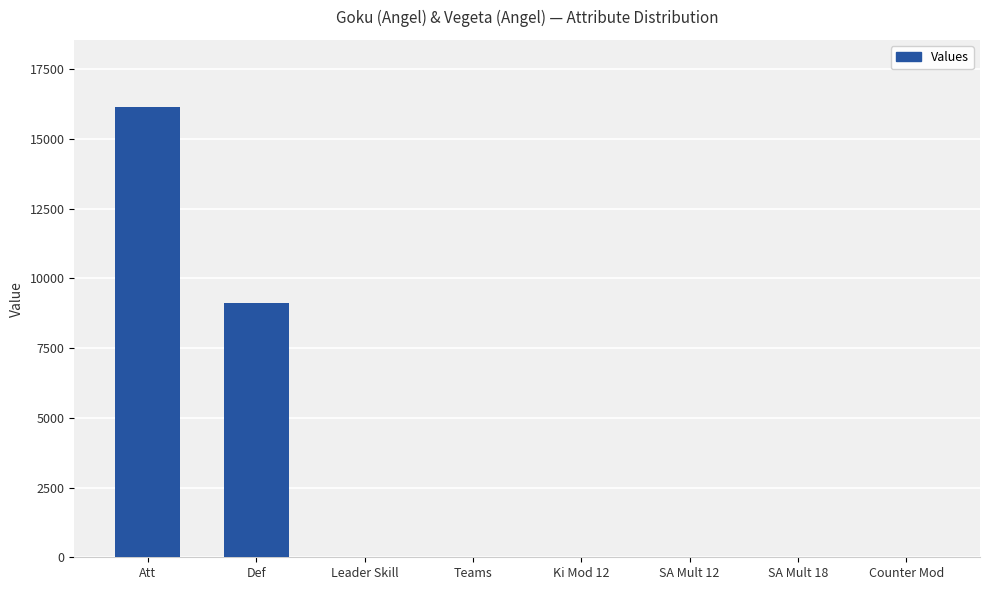

Which category has the highest value across all series?

Att